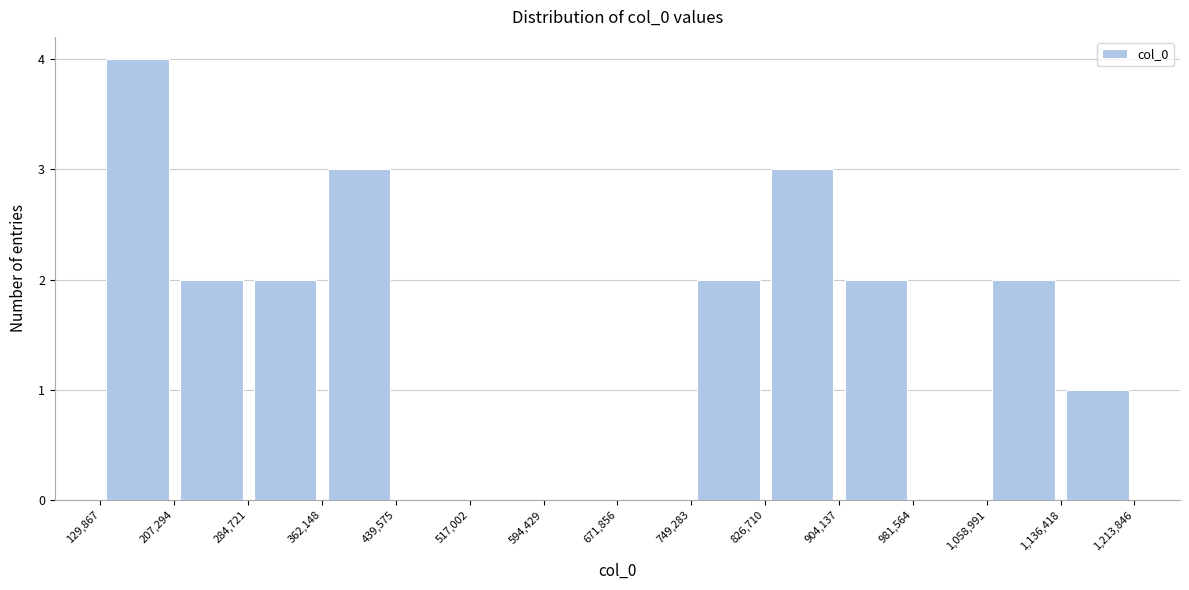

Which range on the x-axis has the tallest bar?

129,867 to 207,294